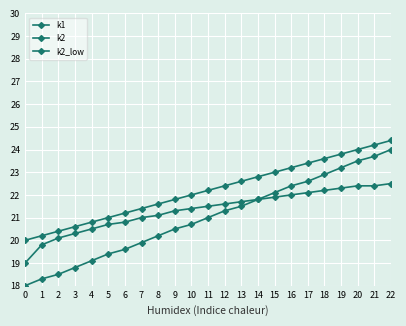

How many lines are shown in the chart?

3